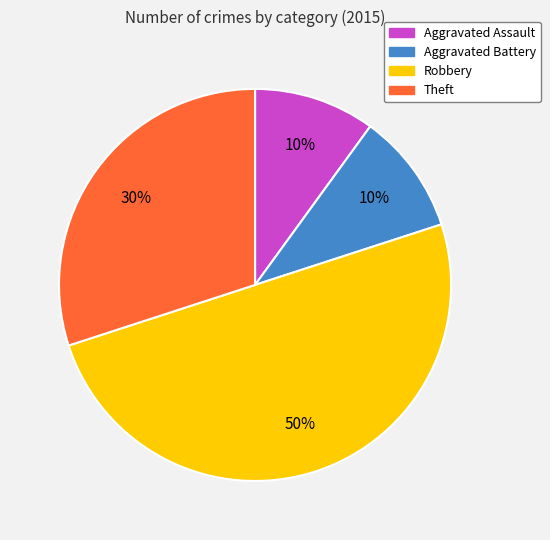

What is the ratio of the value at Aggravated Battery to the value at Theft?

0.3